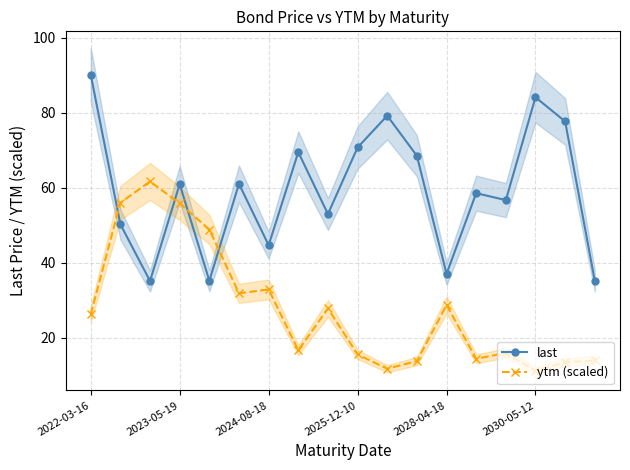

How many times do ytm (scaled) and last cross each other?

4